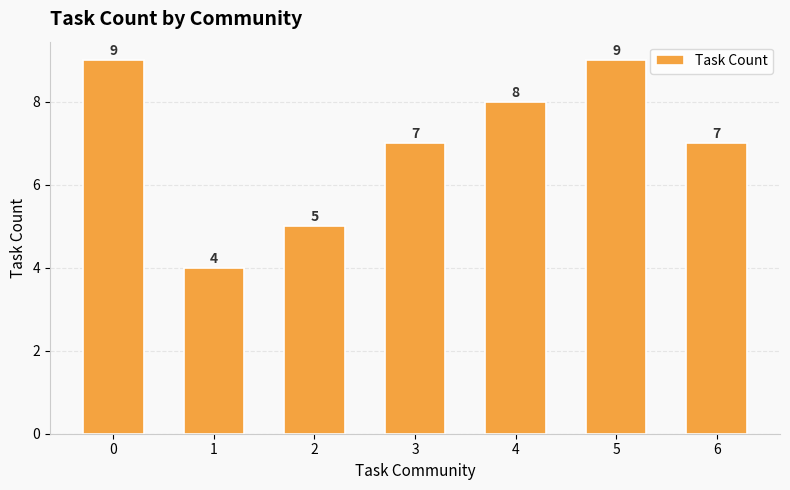

What is the approximate value at 4?

8